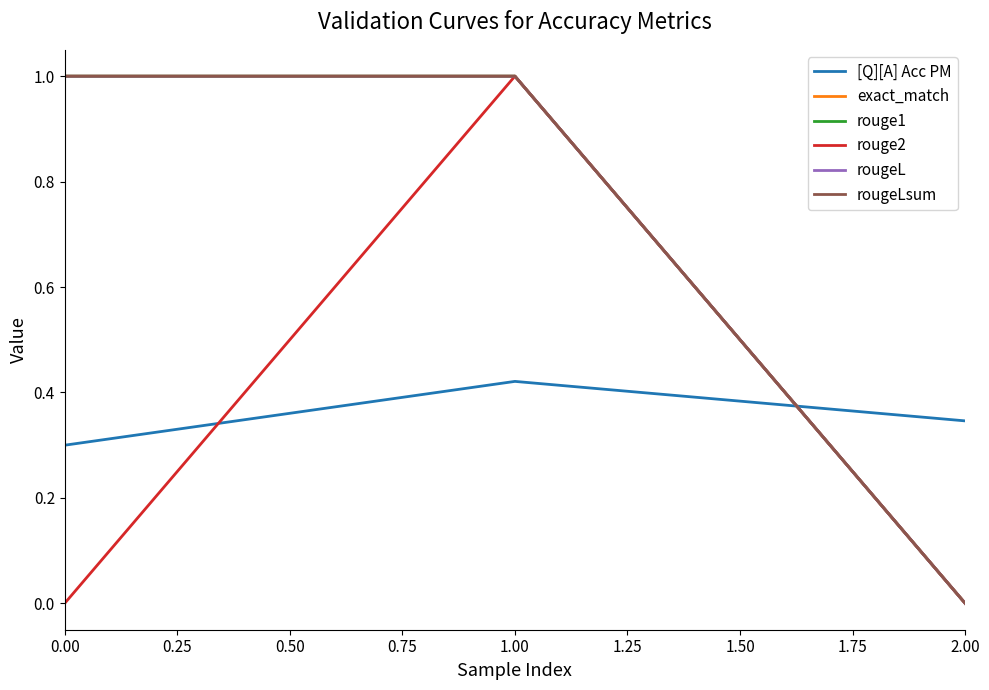

At how many categories does at least one series exceed 0?

3